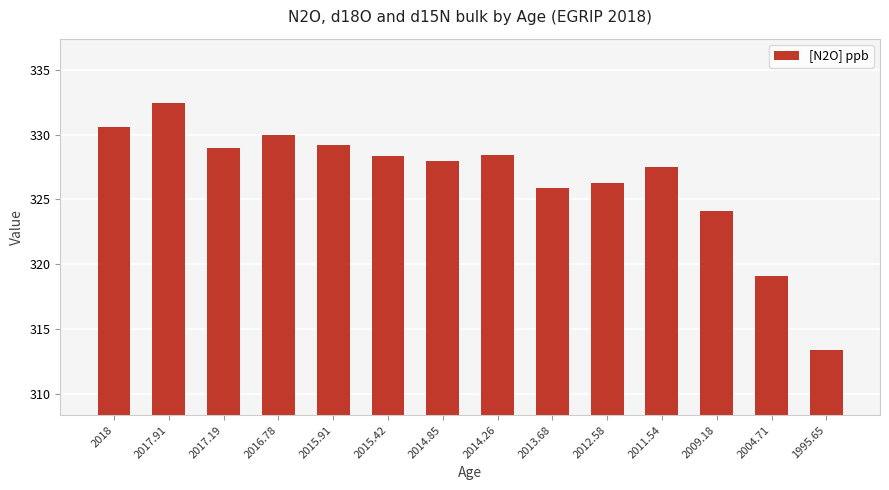

What is the change in value from 2014.26 to 2013.68?

-2.6